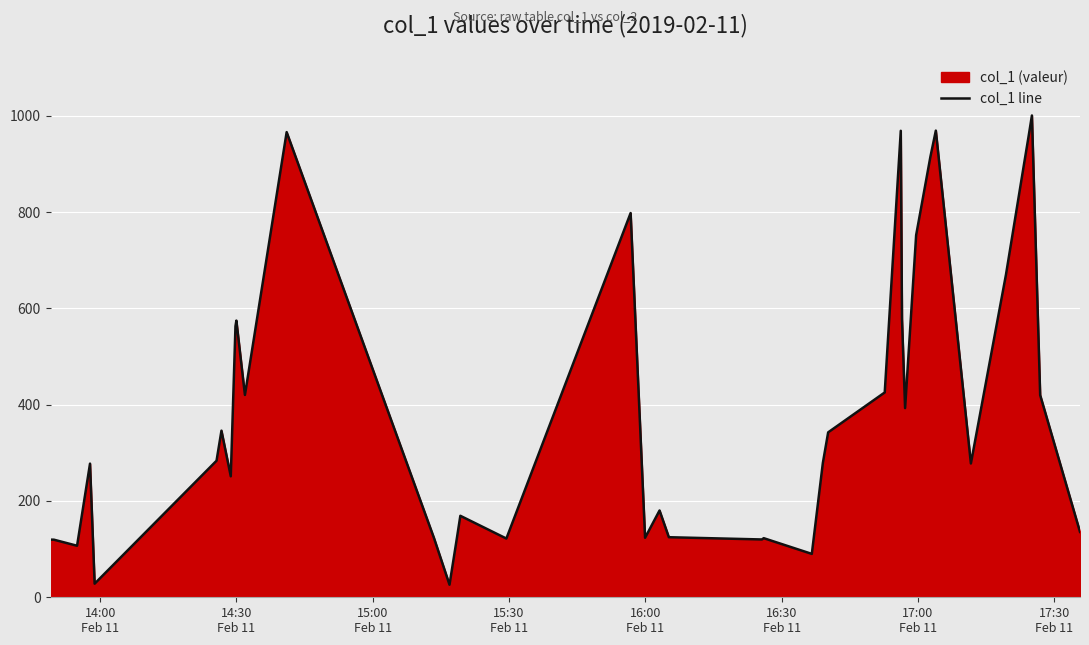

What is the difference between the maximum and minimum values?

974.3